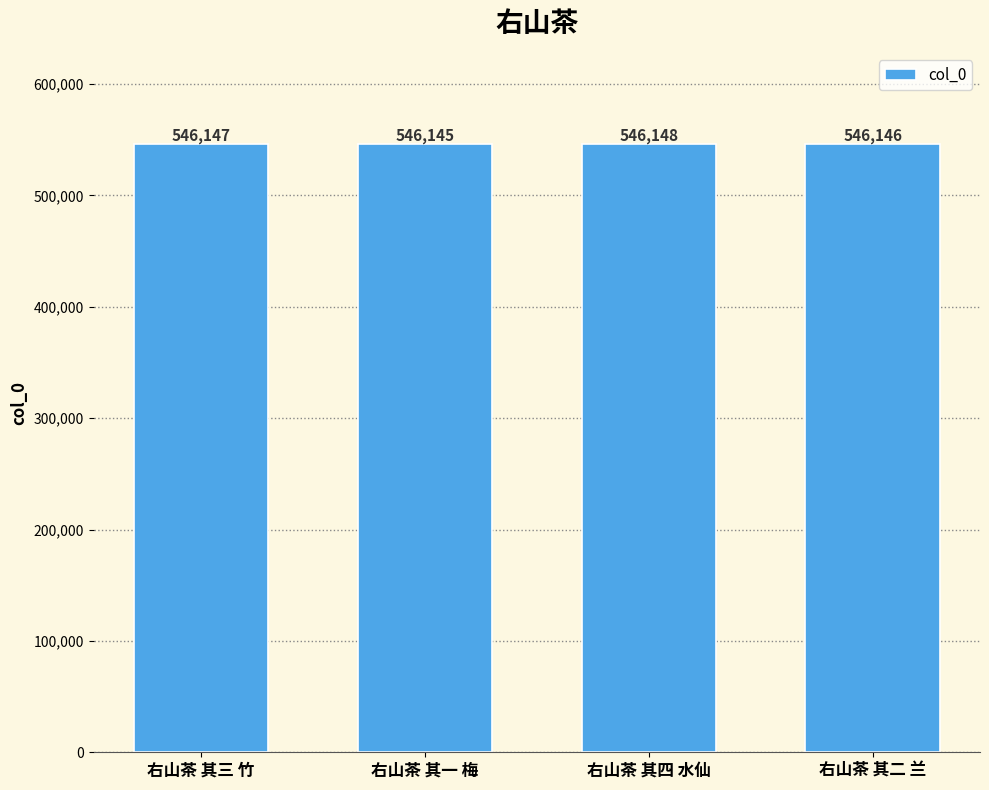

What is the change in value from 右山茶 其三 竹 to 右山茶 其二 兰?

-1